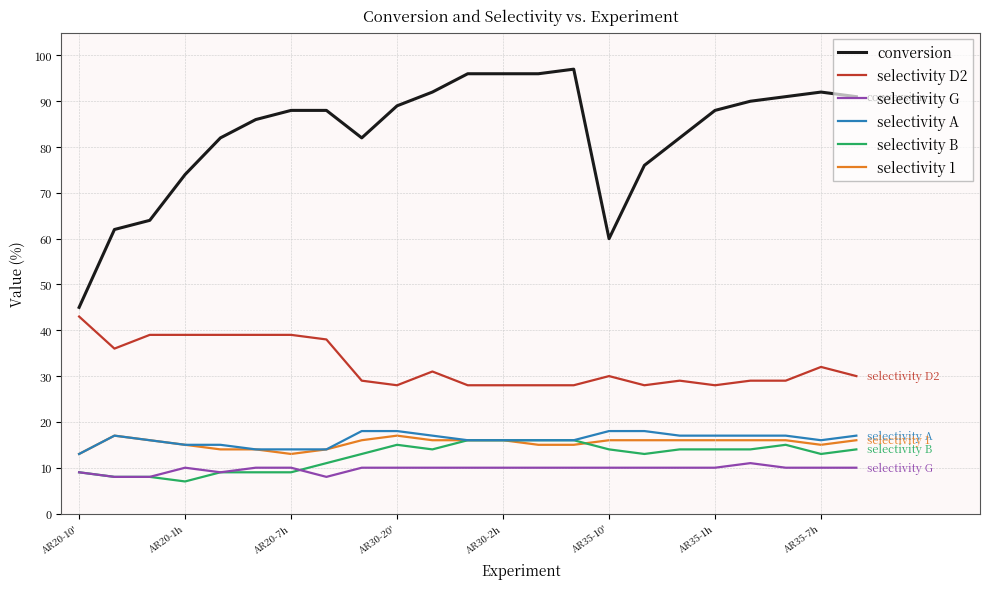

What are all the series names shown in the legend?

conversion, selectivity D2, selectivity G, selectivity A, selectivity B, selectivity 1